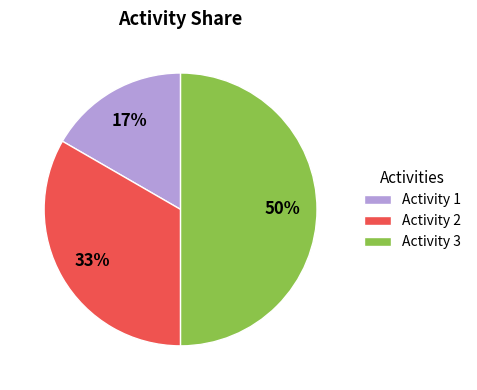

To the nearest percent, what percentage of the pie is Activity 1?

17%